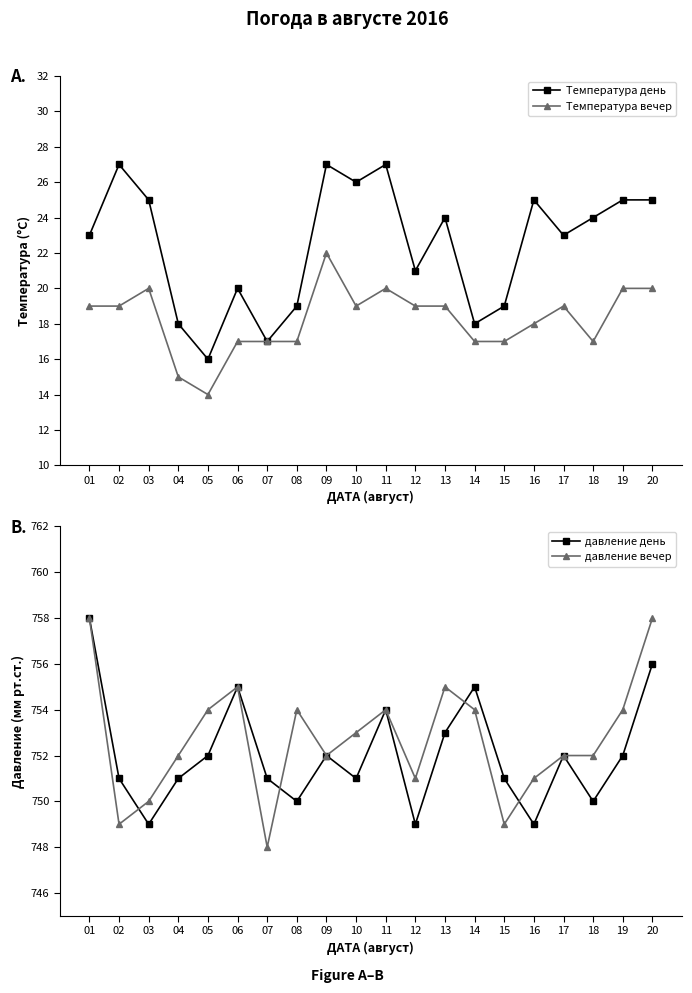

What value does the давление вечер series have at 15?

749